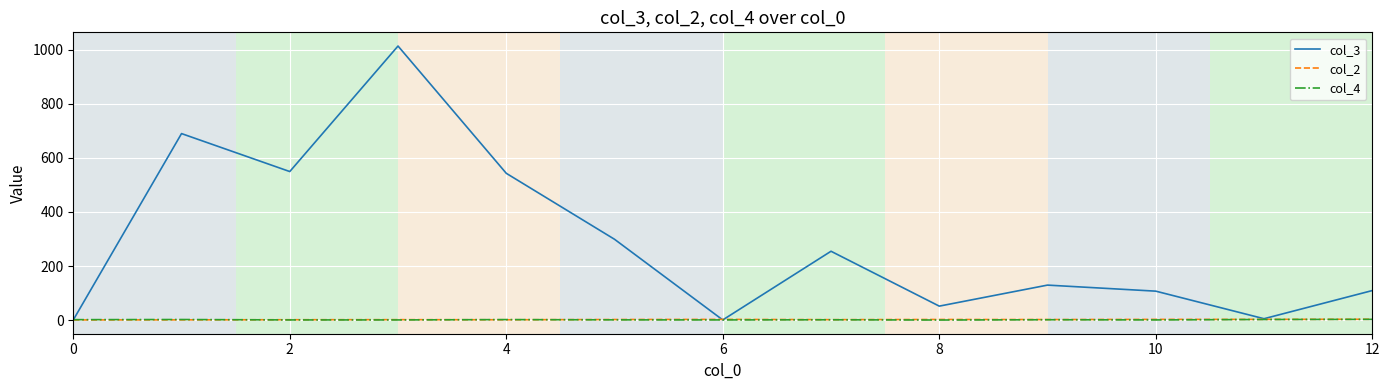

Which series has the largest range (max minus min)?

col_3